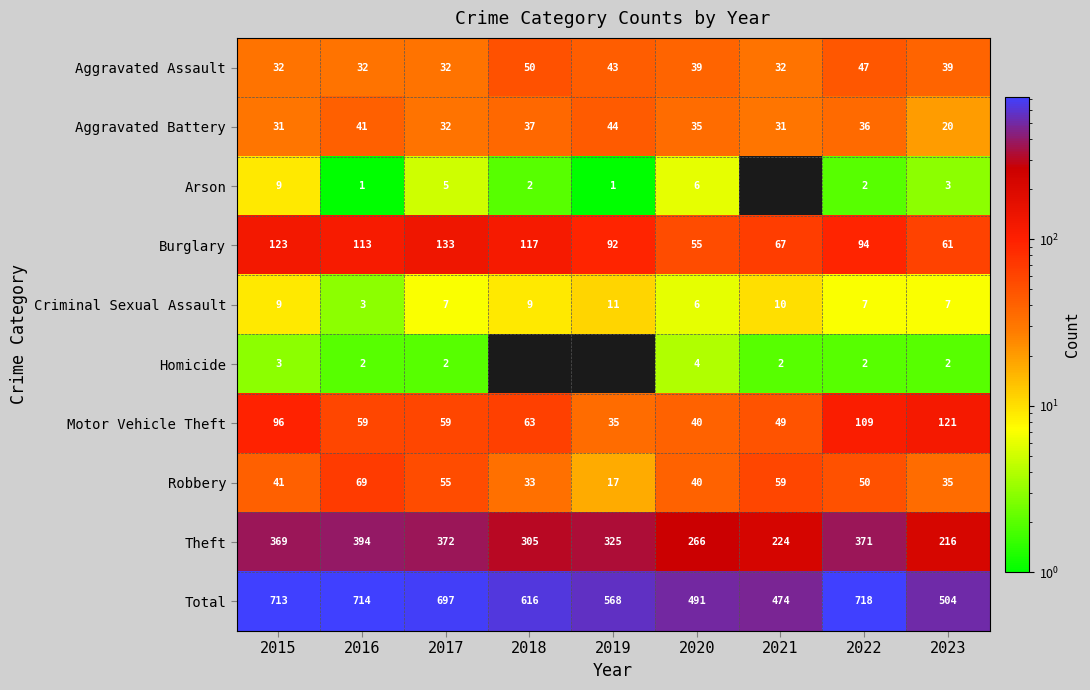

At which category is the sum across all series the highest?

2022